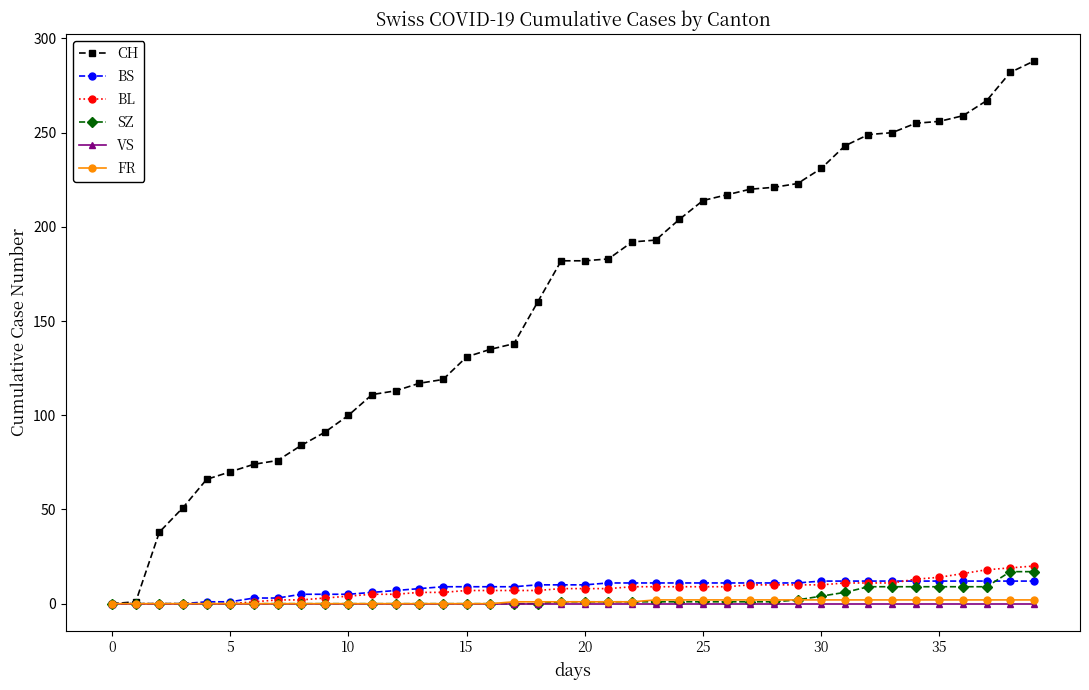

Which series has the largest range (max minus min)?

CH